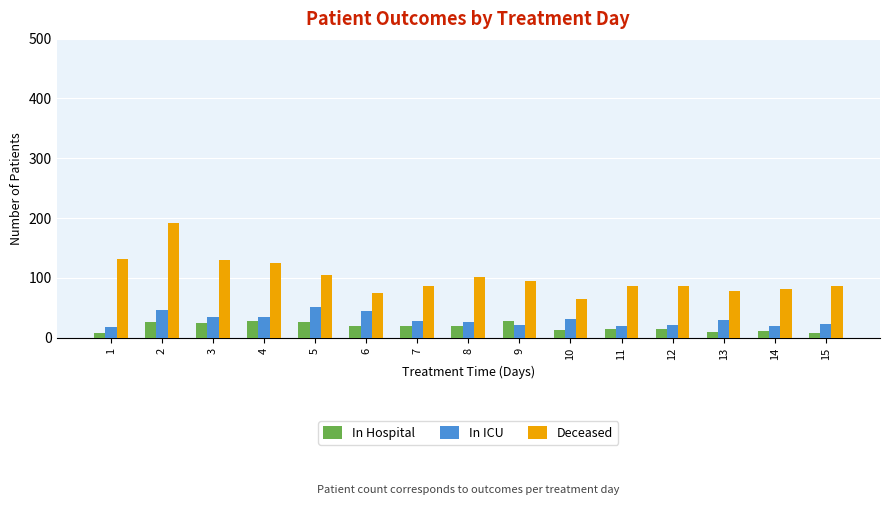

What are all the series names shown in the legend?

In Hospital, In ICU, Deceased